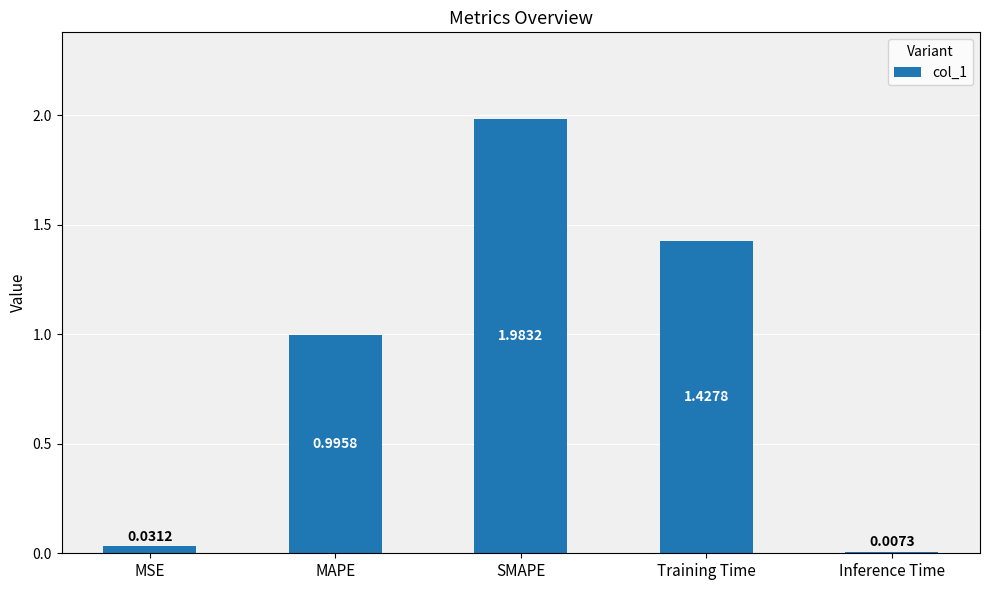

Which label corresponds to the smallest value in the chart?

Inference Time